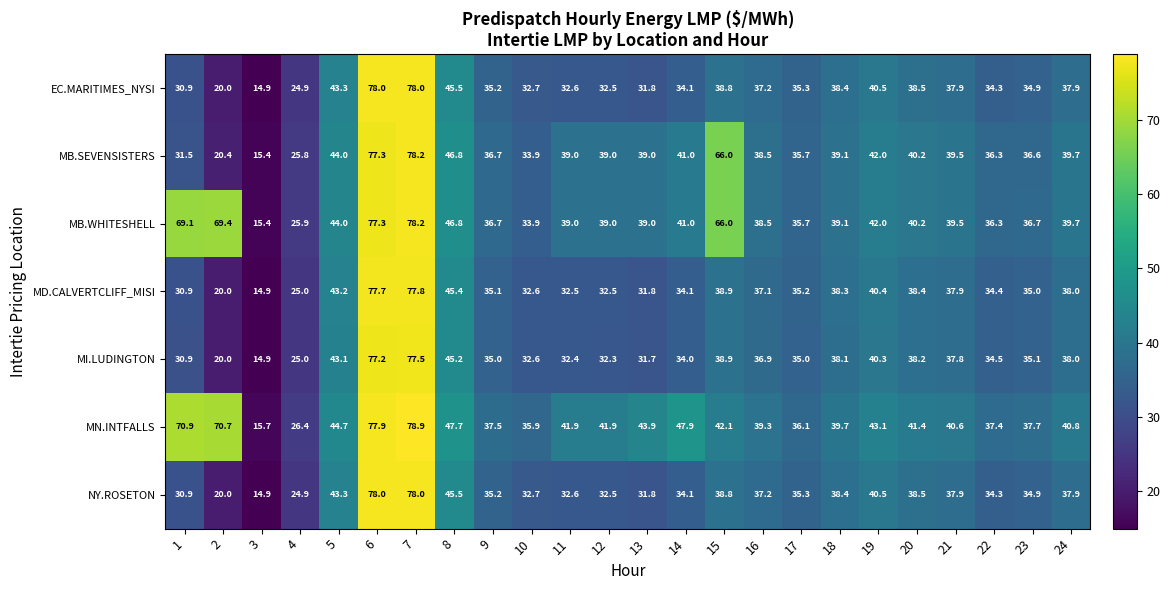

How many distinct data groups are displayed?

7